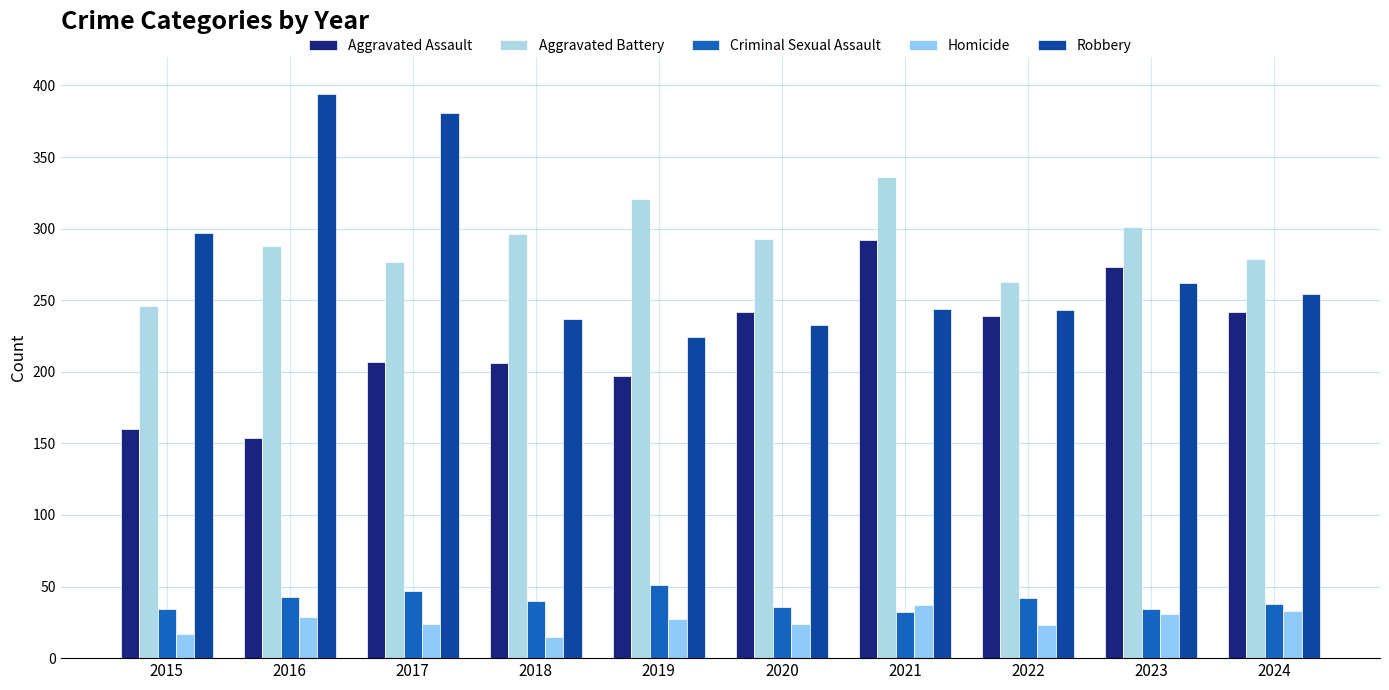

What is the difference between the Robbery values at 2016 and 2024?

140